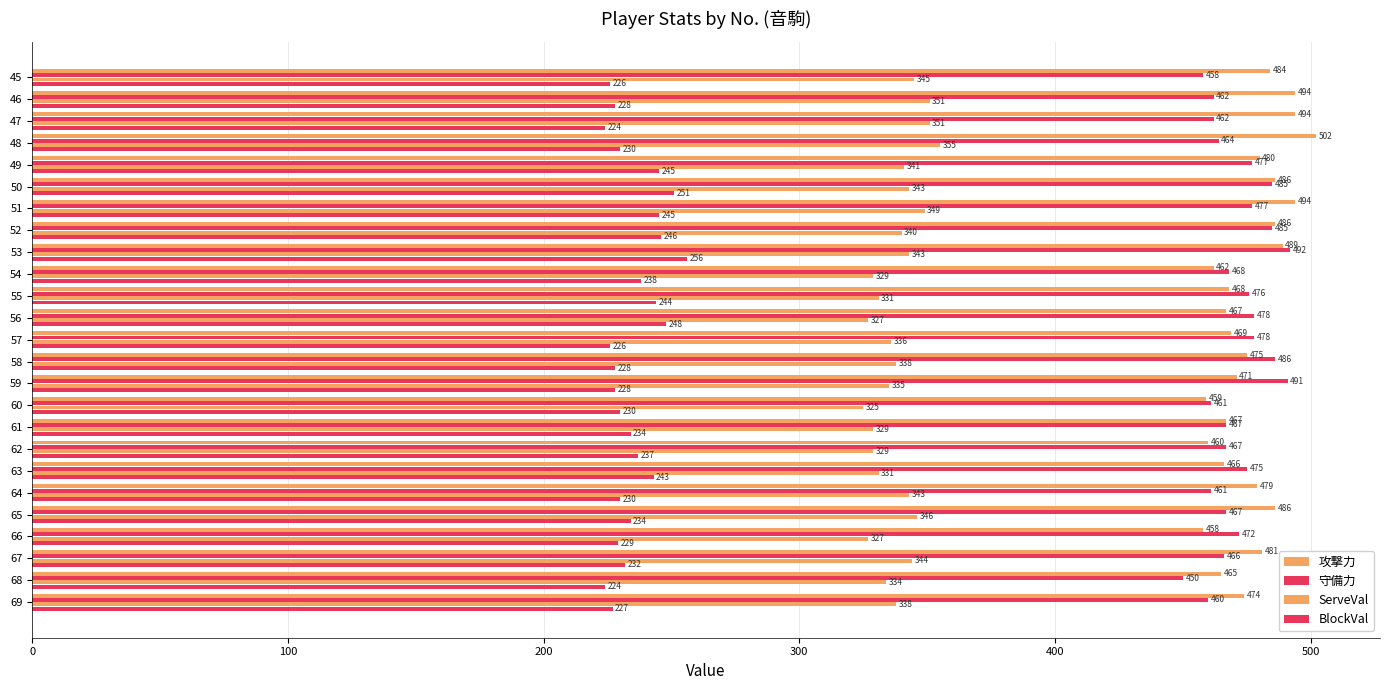

How many series are shown in this chart?

4